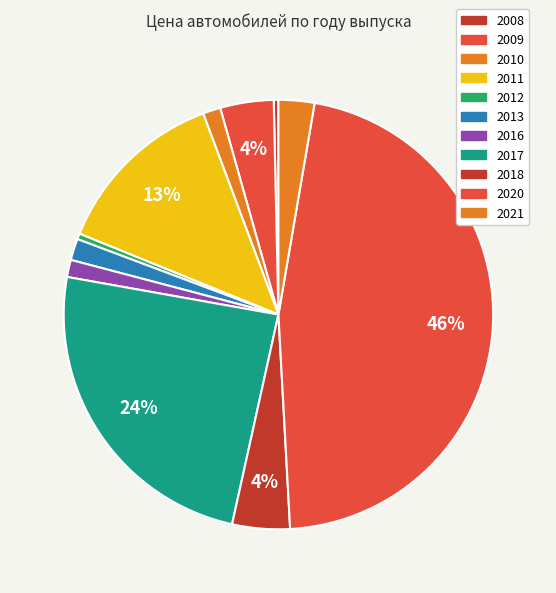

Count the number of slices in the pie.

11